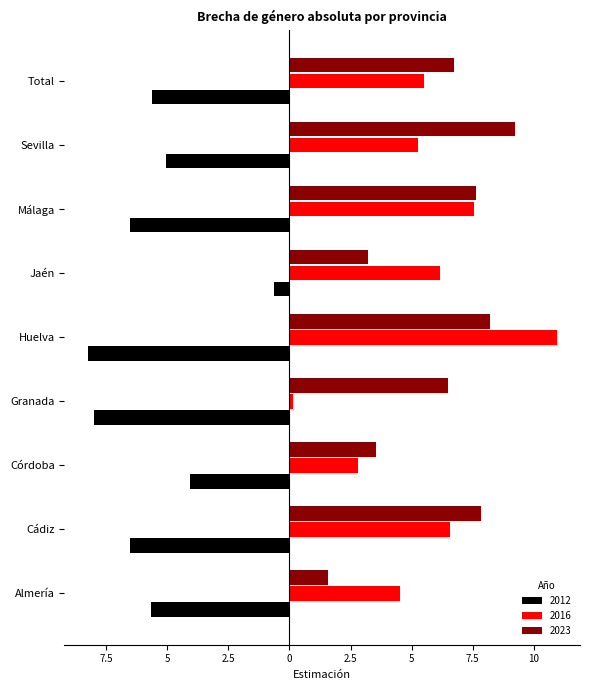

What are all the series names shown in the legend?

2012, 2016, 2023